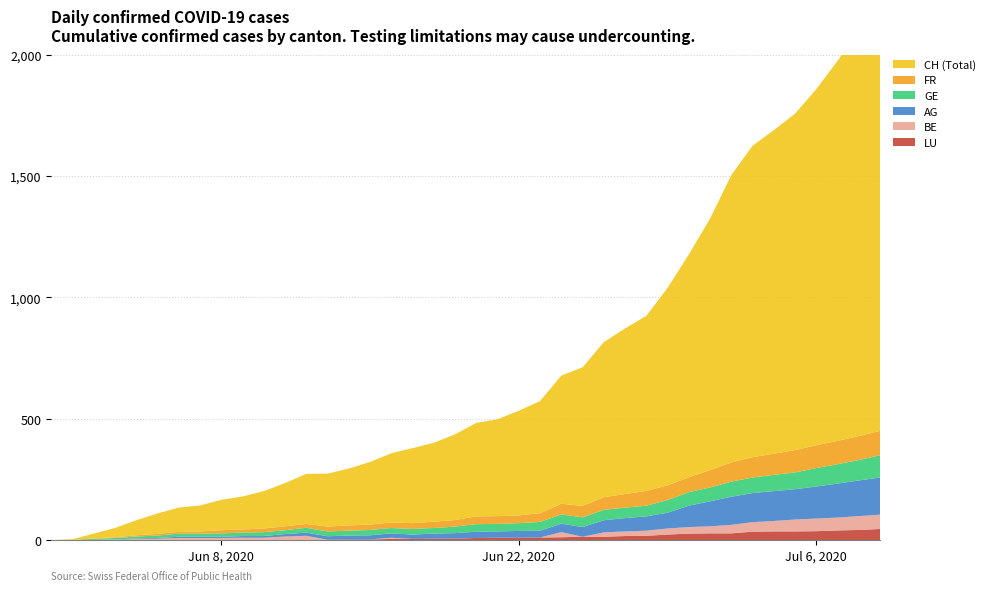

Reading left to right, transcribe all the data shown in this chart.

CH: 0	3	20	38	62	84	100	107	125	136	154	178	206	218	234	258	285	309	325	353	385	399	431	462	528	571	639	682	721	813	918	1036	1184	1283	1333	1386	1467	1566	1667	1756
AG: 0	0	0	1	3	3	5	5	5	7	7	10	13	14	16	17	18	18	21	23	26	26	28	28	35	40	50	55	59	65	88	103	116	120	123	125	132	140	147	153
GE: 0	1	4	6	8	10	13	13	14	14	16	16	20	20	20	22	22	23	23	27	31	31	32	36	38	40	43	43	44	52	56	57	62	64	67	69	76	80	84	92
FR: 0	0	2	3	5	7	7	9	13	13	15	16	16	20	22	22	23	24	26	27	32	32	32	36	44	47	52	56	61	61	61	72	79	84	87	92	94	96	99	100
BE: 0	0	1	2	4	6	8	8	8	9	9	14	17	0	0	0	5	0	0	0	0	0	0	0	21	0	18	19	21	25	27	29	35	39	43	49	52	53	57	59
LU: 0	0	0	0	0	0	1	1	1	1	1	1	1	2	3	3	5	5	6	6	9	10	10	11	12	14	14	17	18	23	27	28	28	35	36	36	37	40	42	46